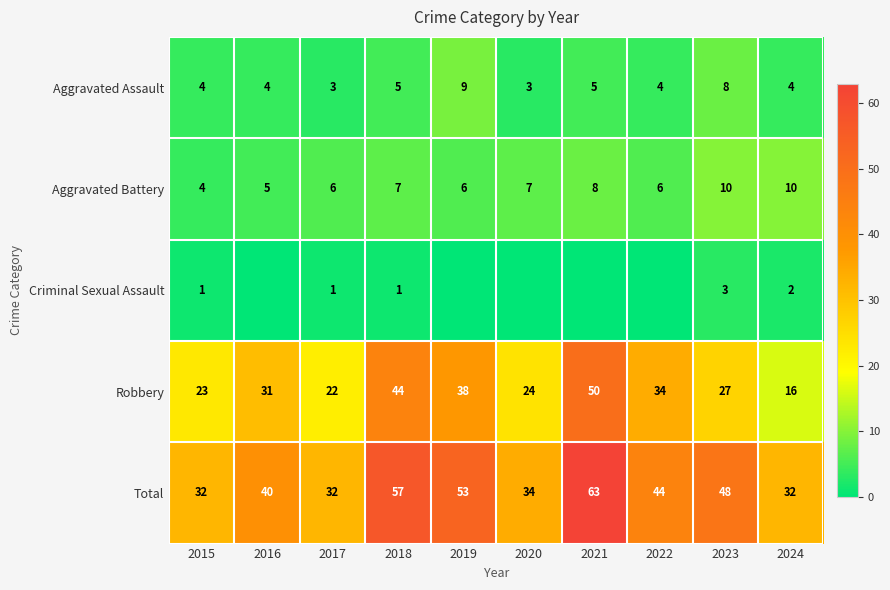

What is the difference between the maximum and minimum values in the Aggravated Battery series?

6